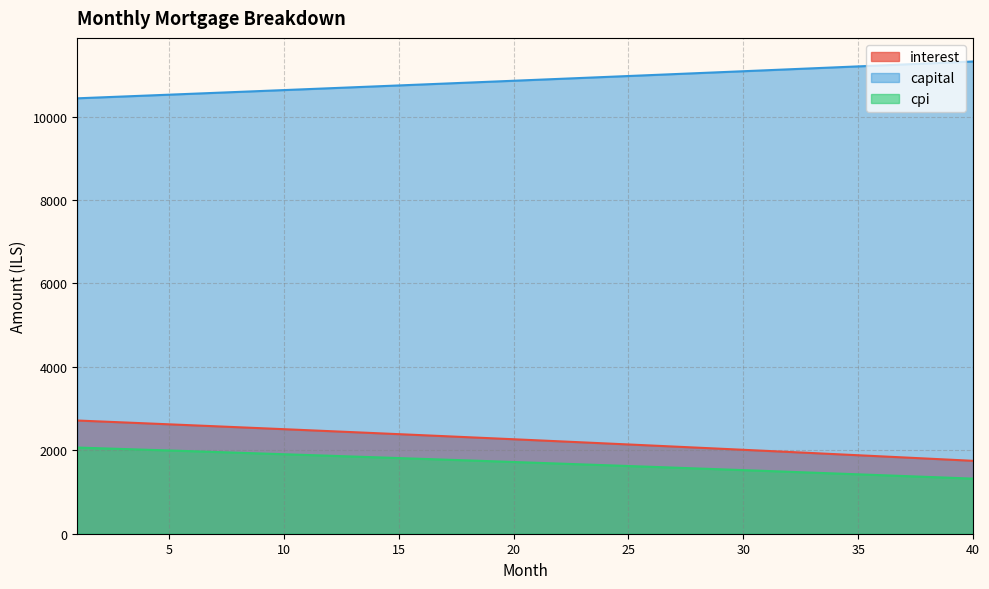

Where does the cpi series first go above 1719?

1